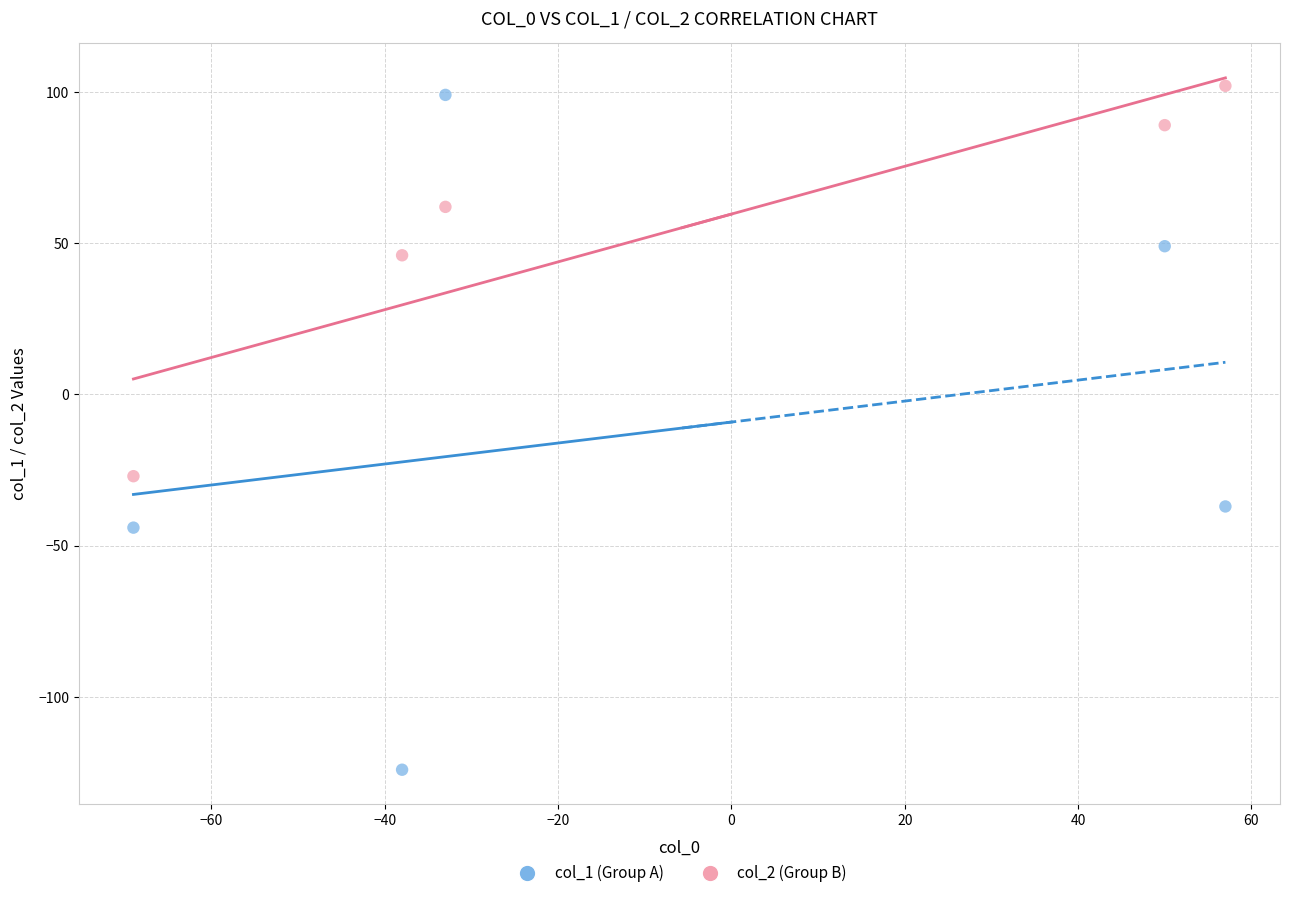

Across all data points, what is the range of X values (max minus min)?

126